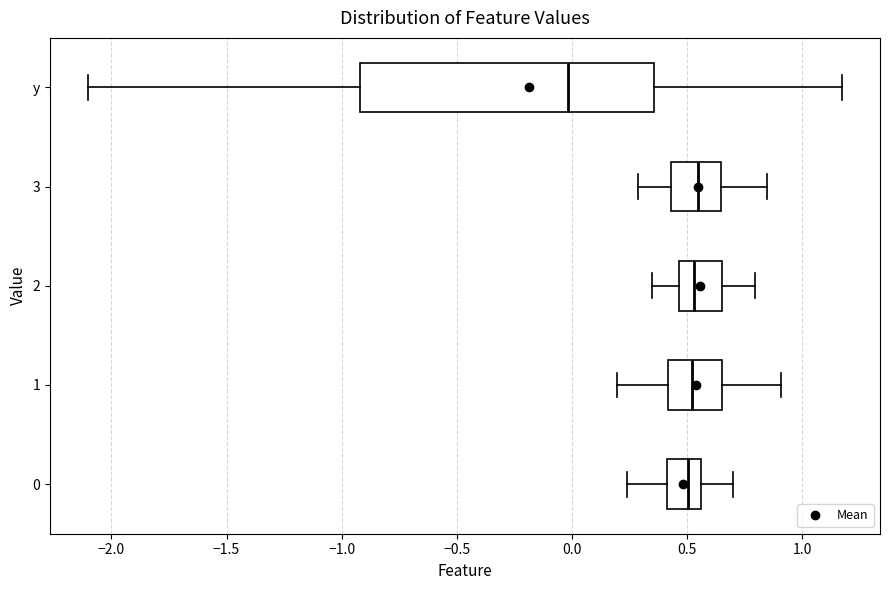

Where does the right whisker of the box for y end on the x-axis? The values are not printed on the chart, so give them approximately, as read against the axis.

1.15